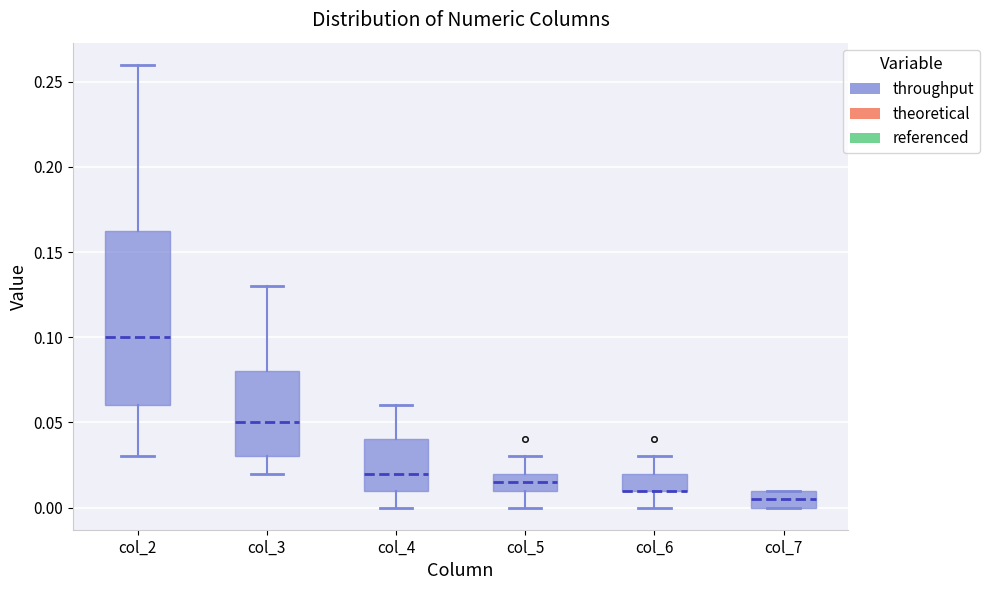

Reading left to right, read every box against the y-axis: the position of its median line, the range the box covers, and the ends of its whiskers. The values are not printed on the chart, so give them approximately, as read against the axis.

col_2: median 0.100, box 0.060 to 0.165, whiskers 0.030 to 0.260
col_3: median 0.050, box 0.030 to 0.080, whiskers 0.020 to 0.130
col_4: median 0.020, box 0.010 to 0.040, whiskers 0.000 to 0.060
col_5: median 0.015, box 0.010 to 0.020, whiskers 0.000 to 0.030
col_6: median 0.010 (drawn on the box's lower edge), box 0.010 to 0.020, whiskers 0.000 to 0.030
col_7: median 0.005, box 0.000 to 0.010, whiskers 0.000 to 0.010